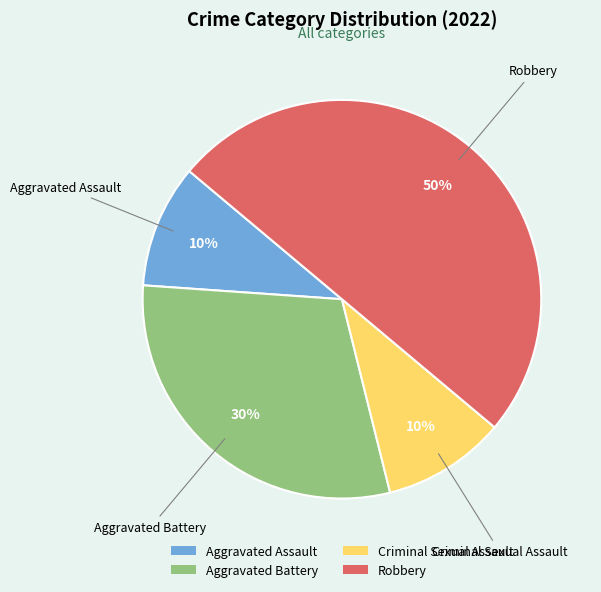

True or false: Aggravated Battery accounts for 44% of the total.

False